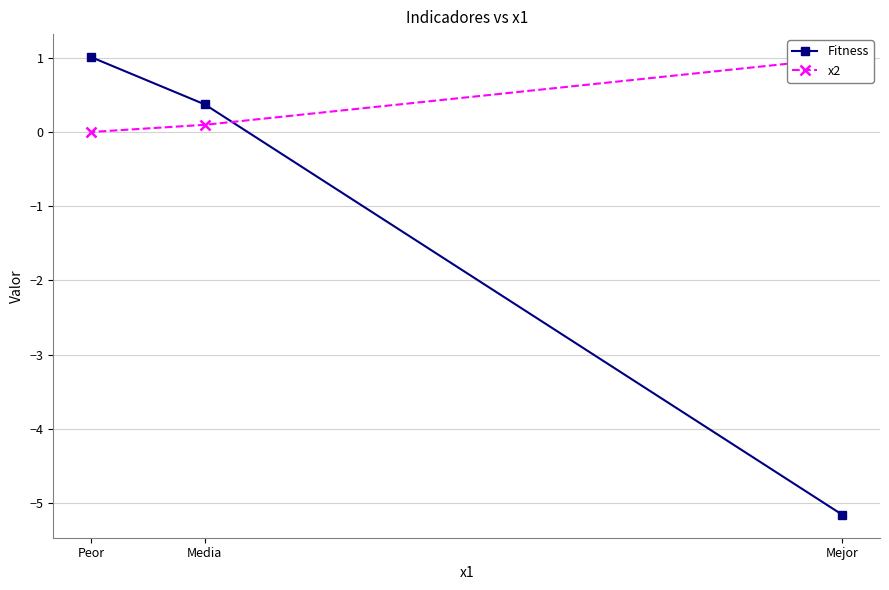

Is it true that x2 equals 0.1 at Media?

True